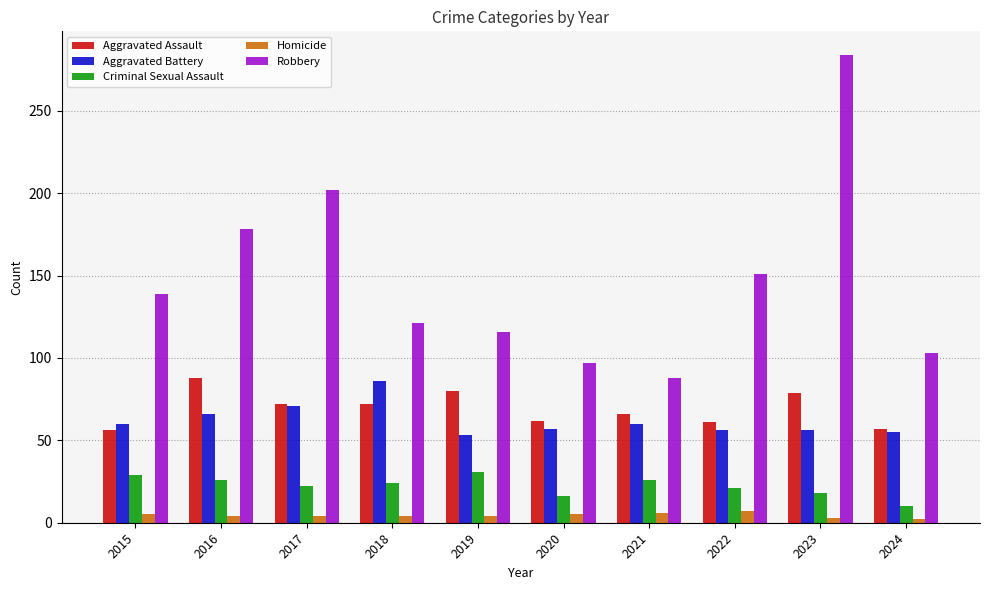

The value of Robbery at 2017 is 202. True or false?

True